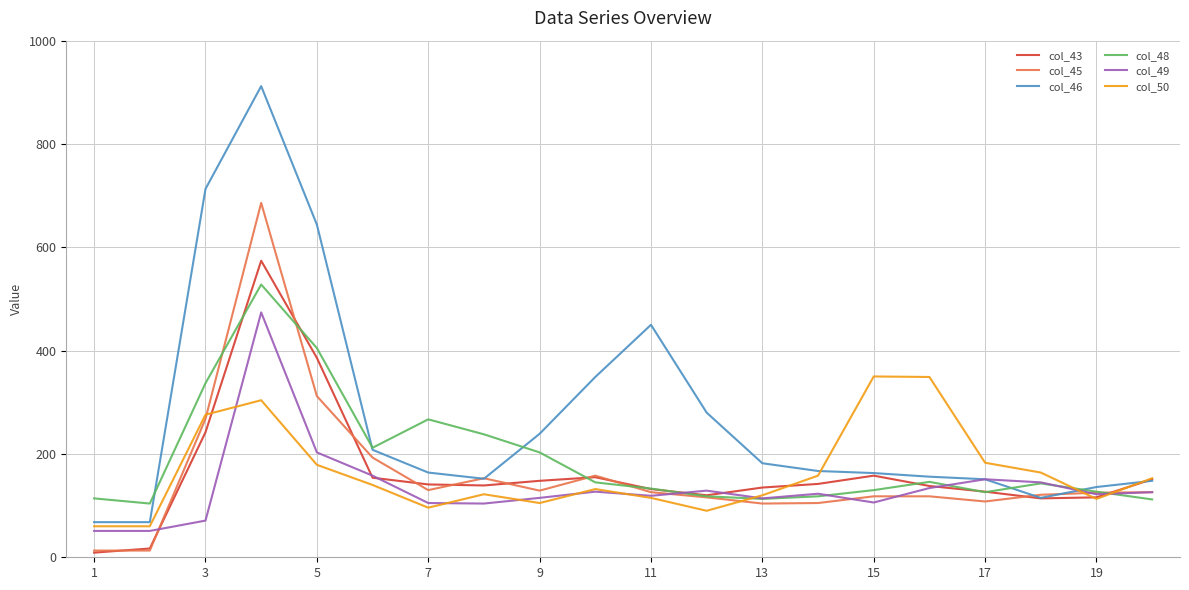

True or false: col_45 has more than 1 points higher than both neighbors.

True